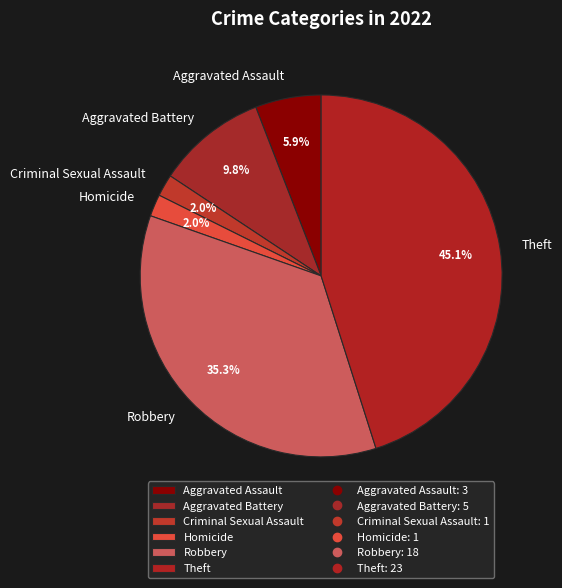

What is the total percentage of Aggravated Battery and Robbery?

45.1%